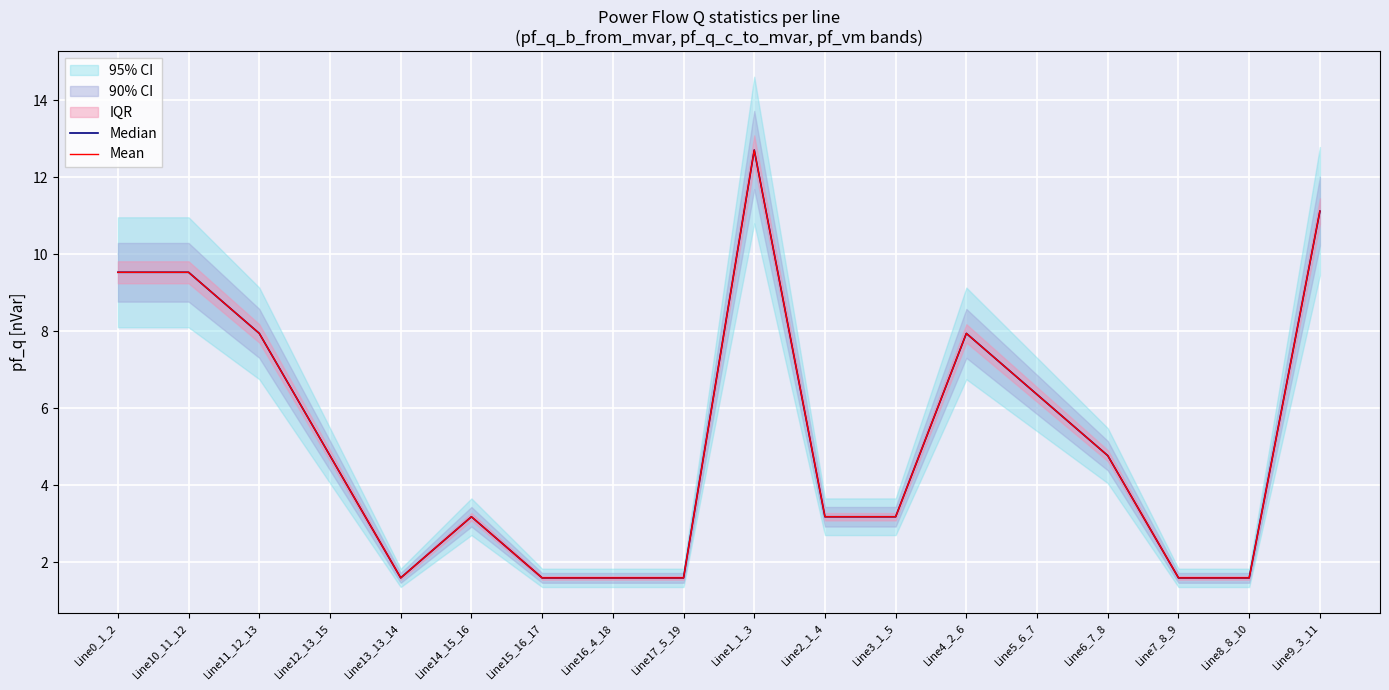

How many interior local valleys does the Median series have?

5